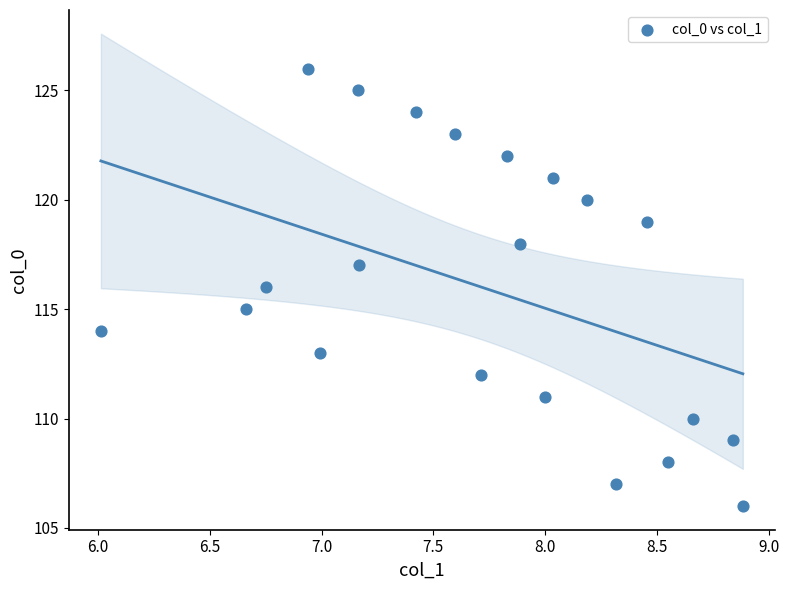

What is the range of Y values (max minus min)?

20